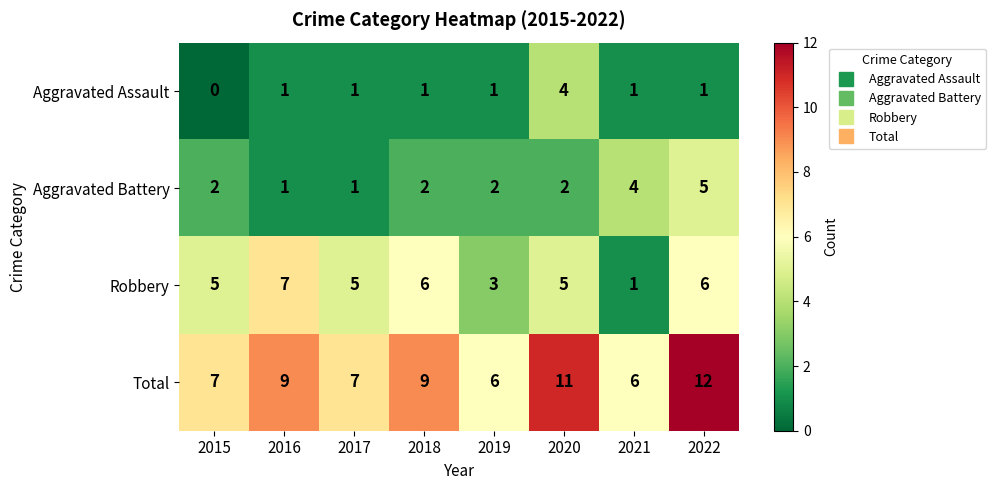

Which series changed the most between 2018 and 2020?

Aggravated Assault